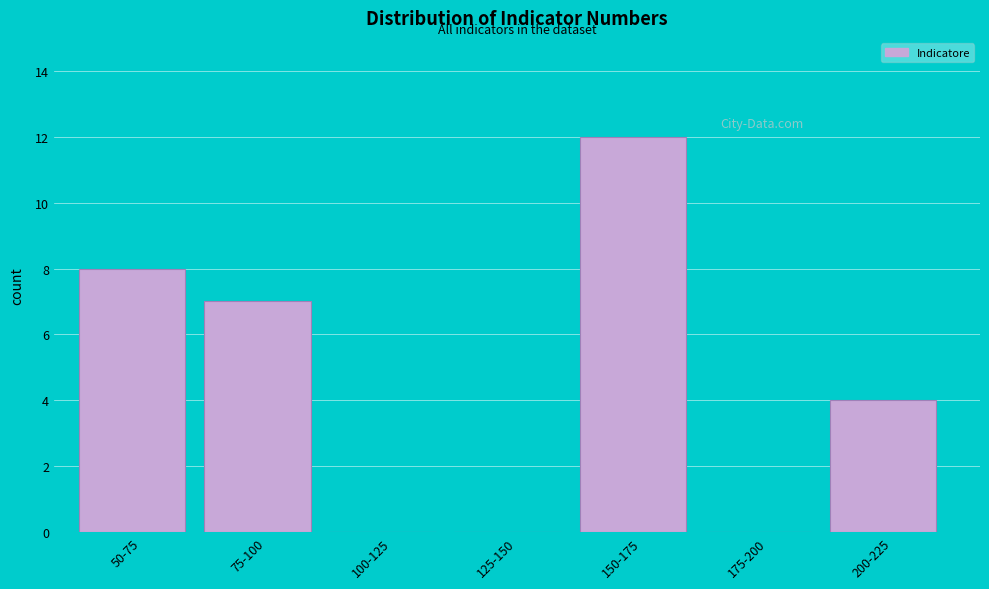

Reading left to right, transcribe all the data shown in this chart.

50-75=8	75-100=7	100-125=0	125-150=0	150-175=12	175-200=0	200-225=4